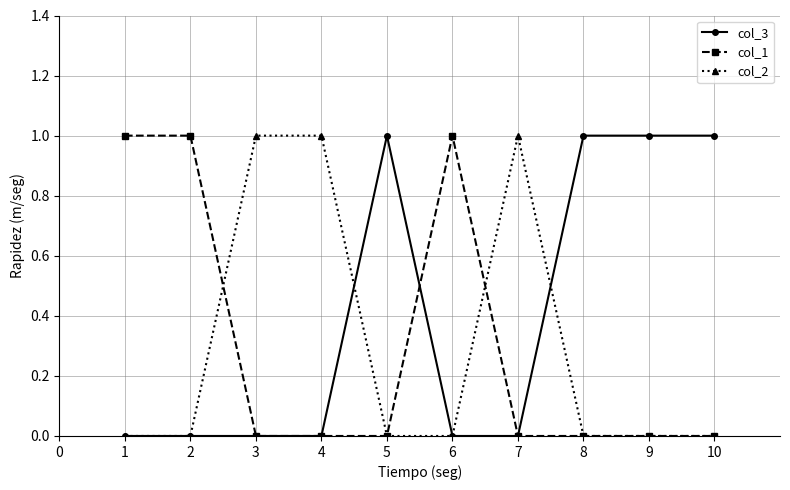

What is the value of the col_1 point at the 6th from the left?

1